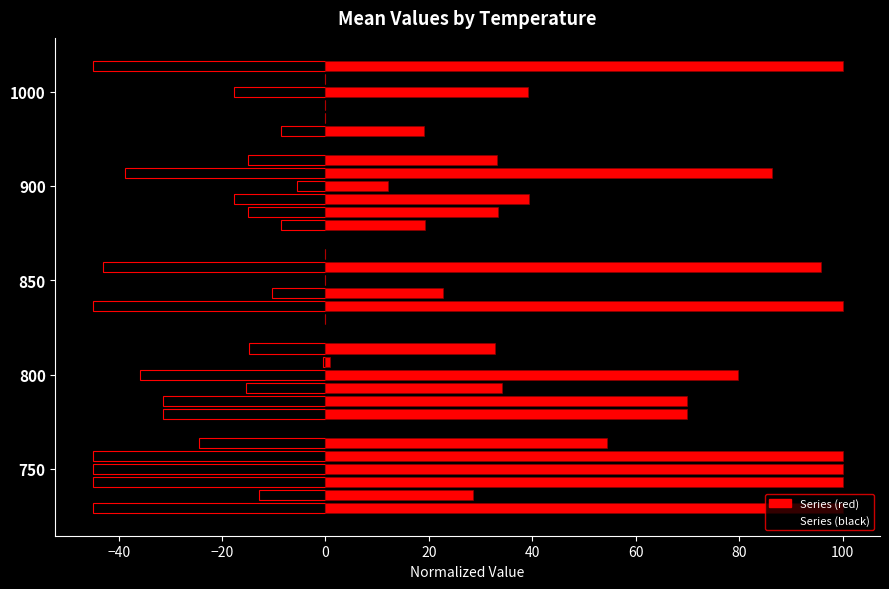

True or false: evp_eta has a value of 118.8 at 0.

False